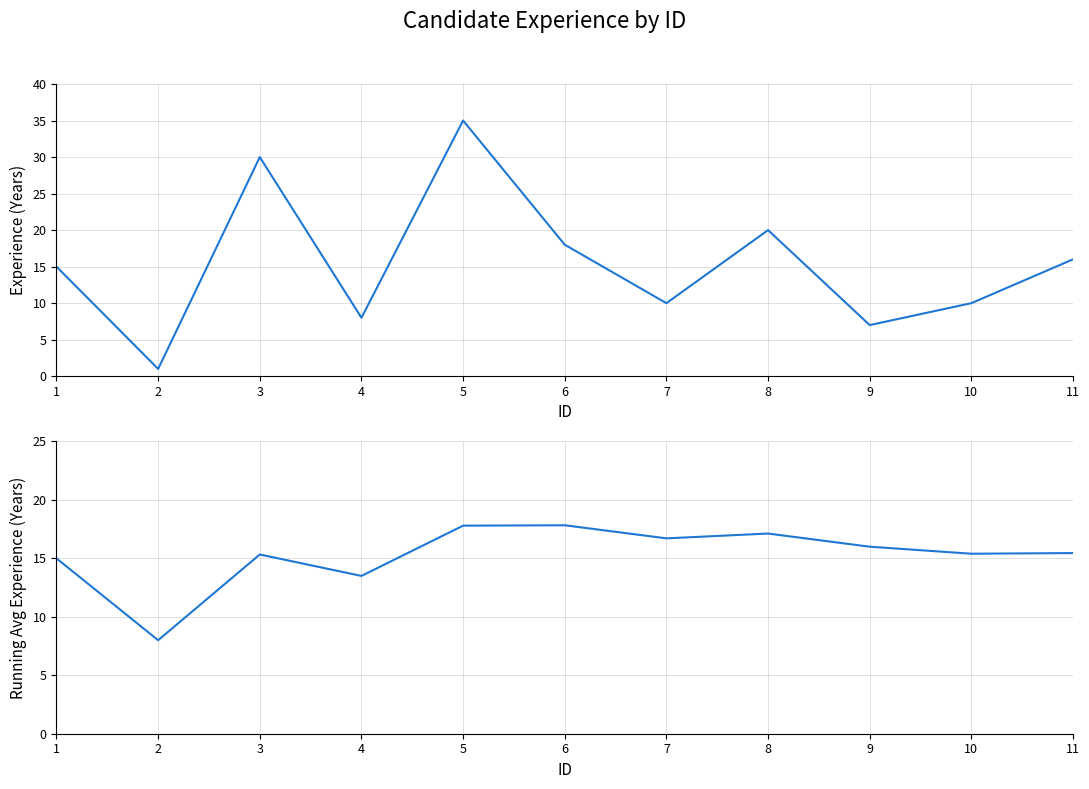

At how many categories does at least one series exceed 11?

10